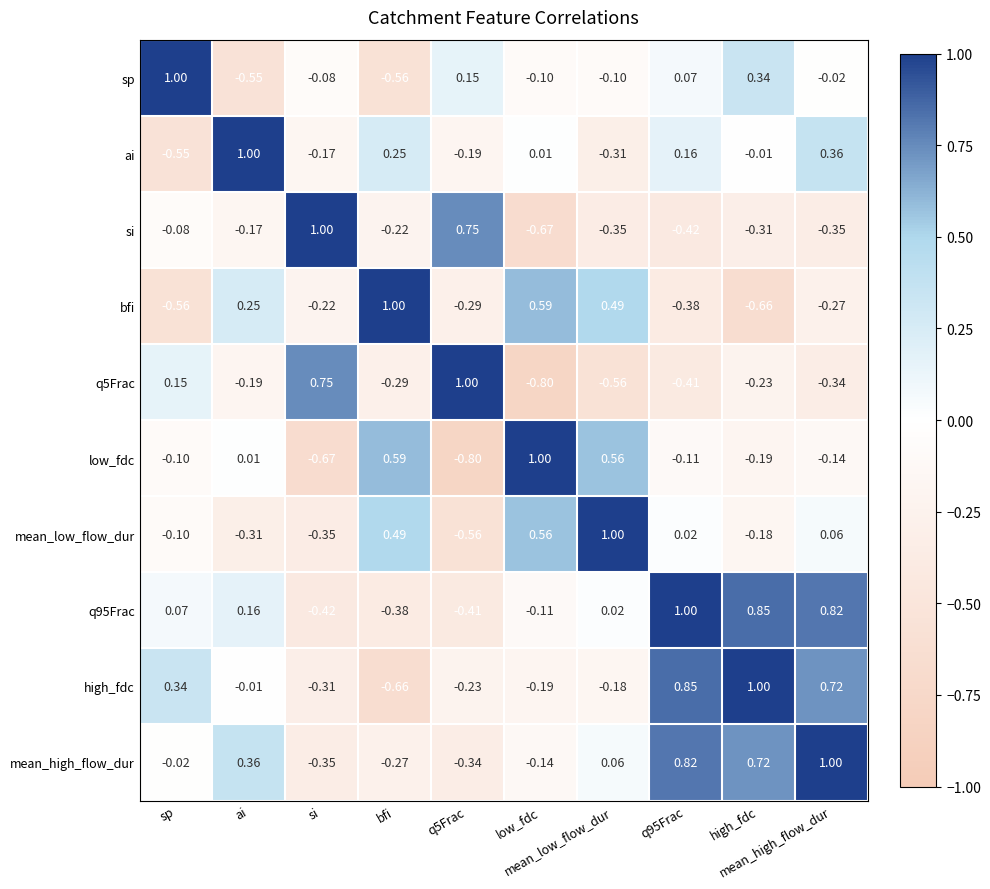

How many categories are shown in the chart?

10